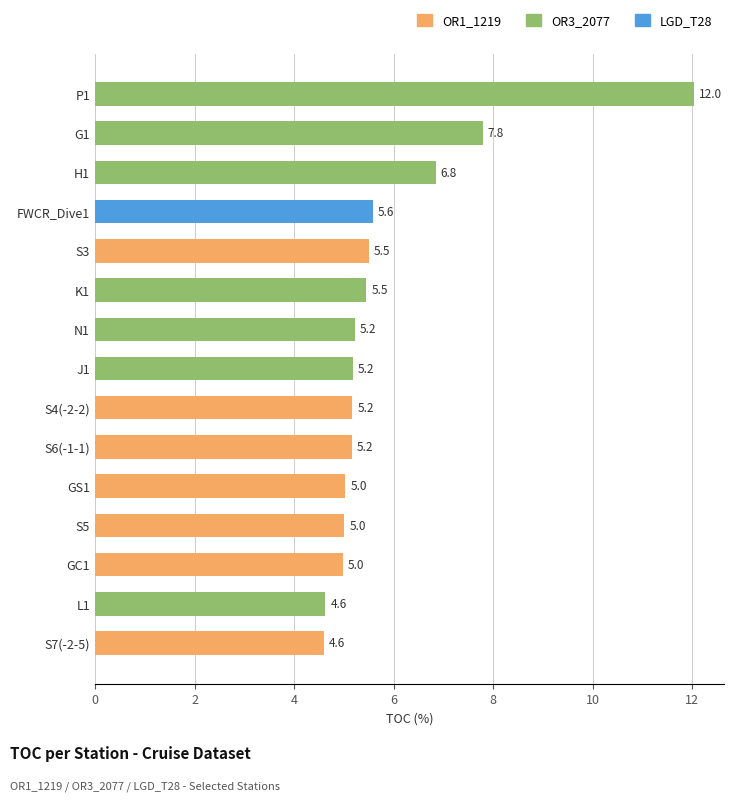

True or false: the data shows 5.2 at S4(-2-2).

True